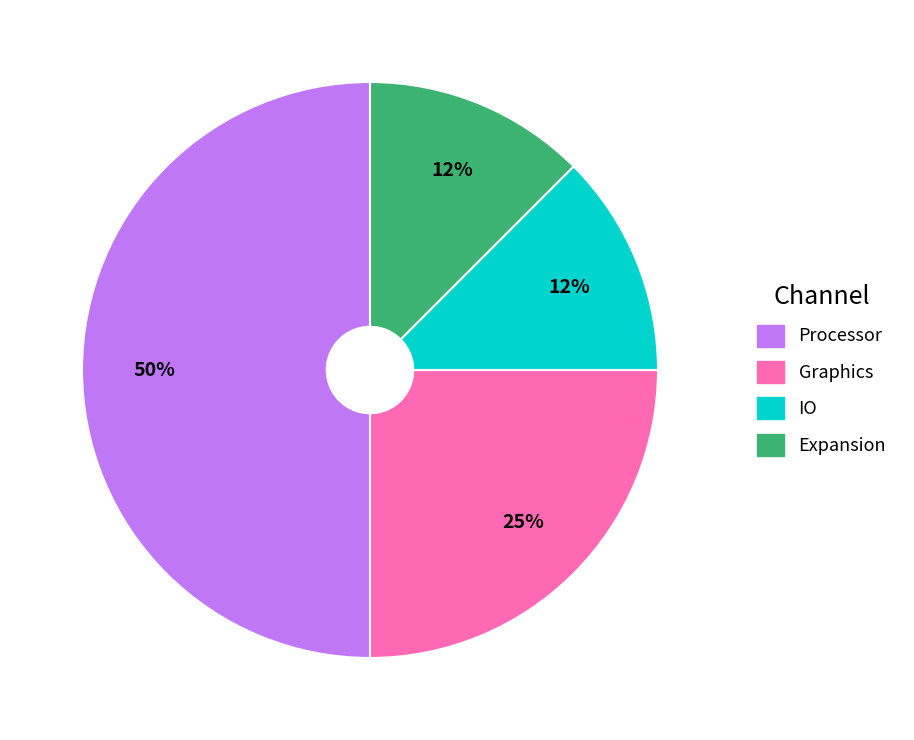

To the nearest percent, what is the average slice percentage?

25%